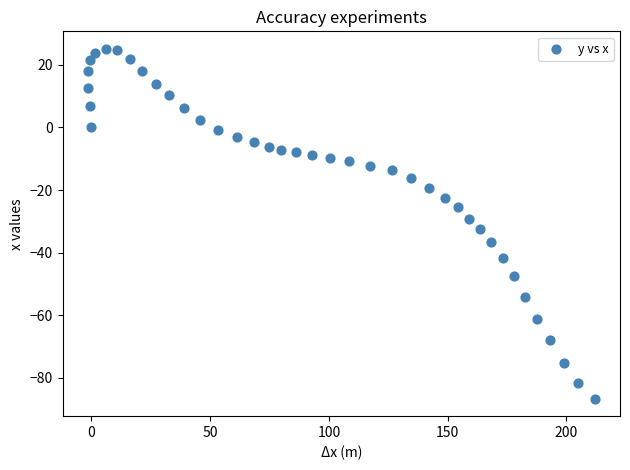

What is the range of X values (max minus min)?

213.4